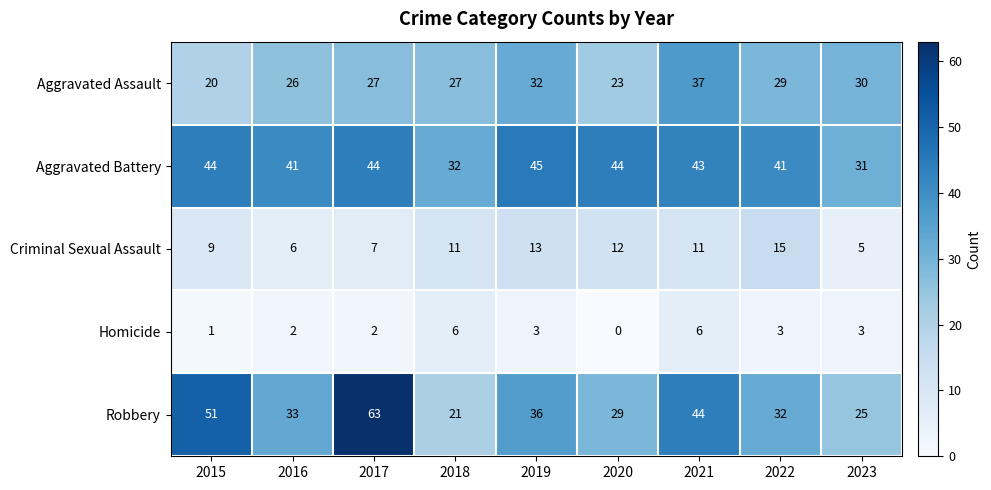

The value of Aggravated Assault at 2021 is 65. True or false?

False